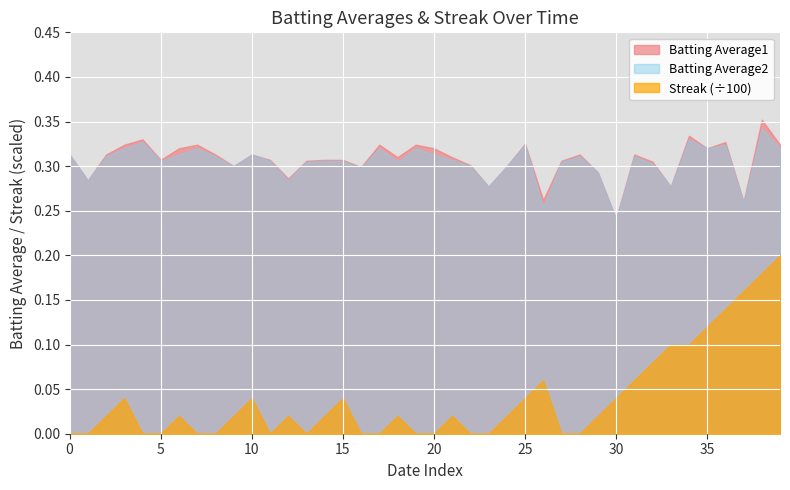

True or false: Batting Average1 and Batting Average2 intersect in this chart.

False